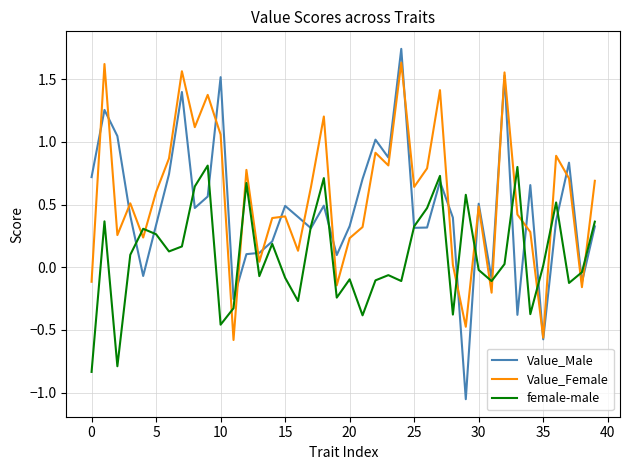

List the series in order of their overall mean, highest first.

Value_Female, Value_Male, female-male